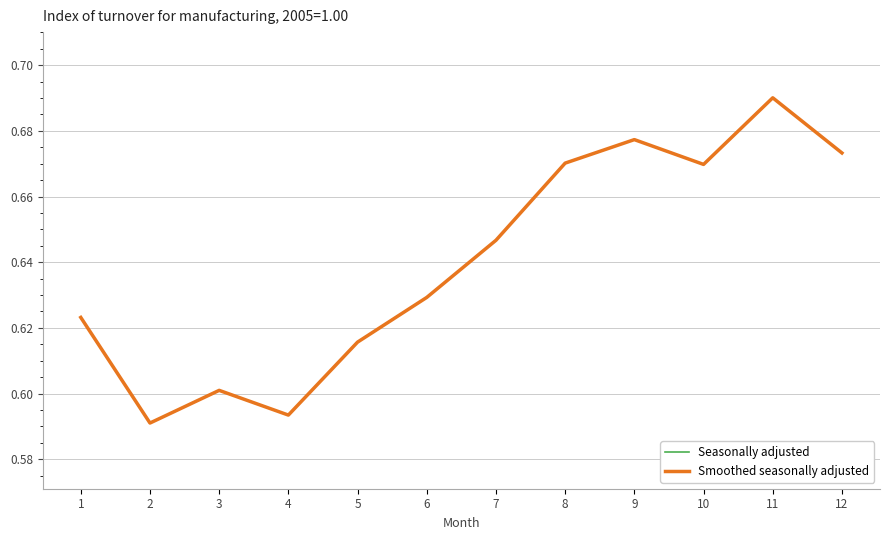

True or false: Seasonally adjusted and Smoothed seasonally adjusted cross at least once.

False